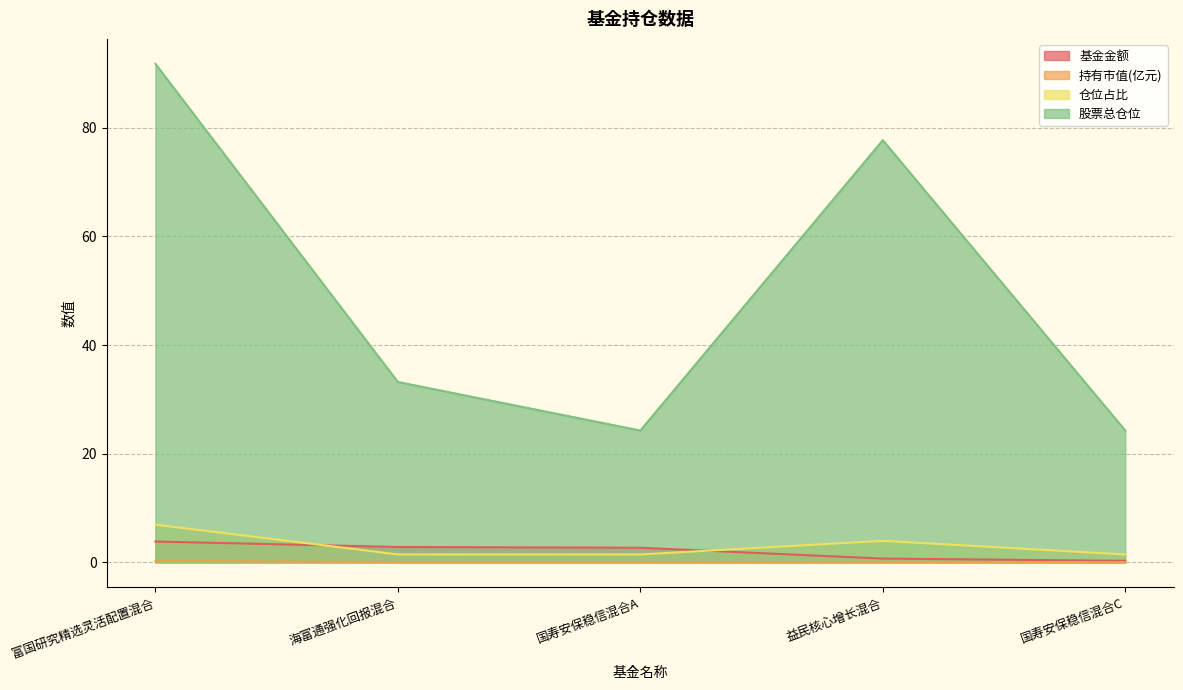

Reading left to right, extract all data points from this chart.

基金金额: 3.8	2.8	2.7	0.7	0.3
持有市值(亿元): 0.3	0.0	0.0	0.0	0.0
仓位占比: 6.9	1.4	1.4	4.0	1.4
股票总仓位: 91.8	33.2	24.3	77.7	24.3